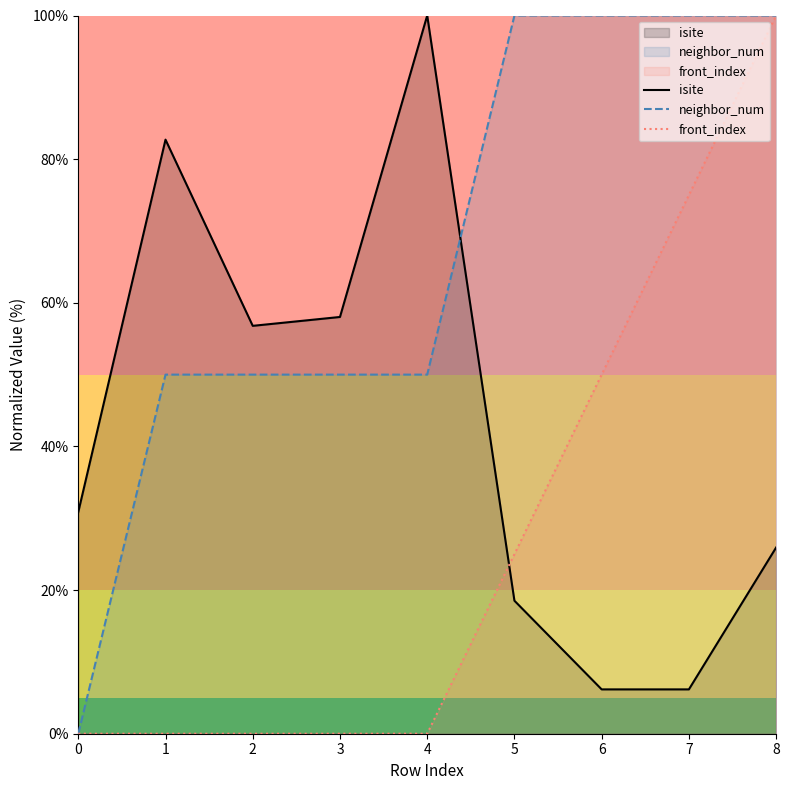

True or false: isite has more than 0 points higher than both neighbors.

True